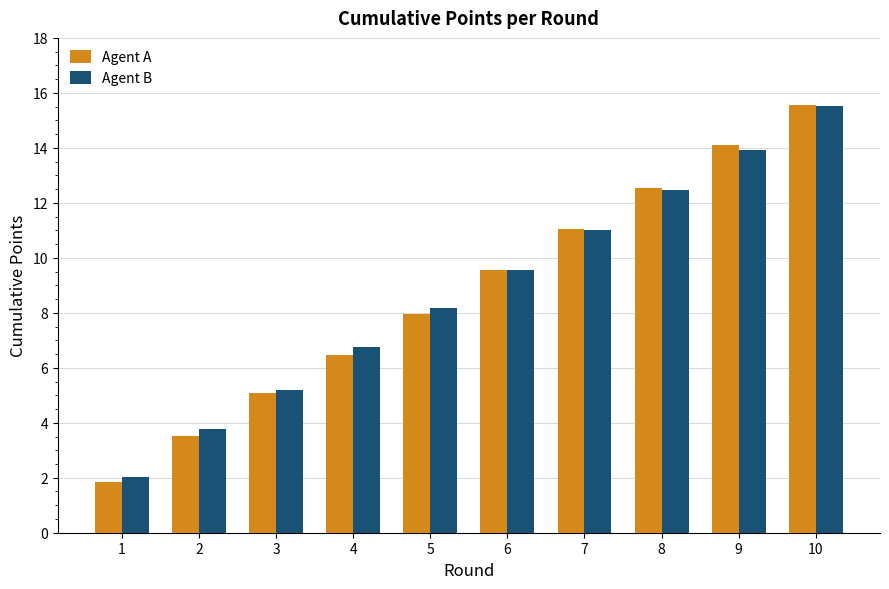

Which category has the lowest value across all series?

1